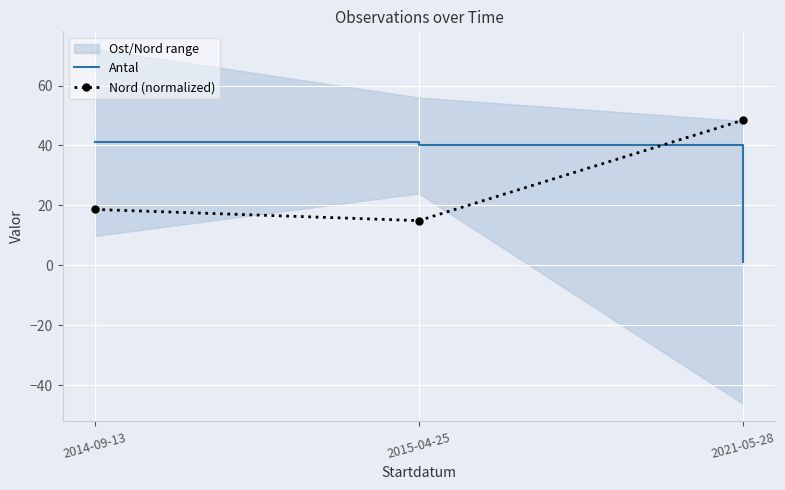

At which label does Nord (normalized) first exceed 18?

2014-09-13